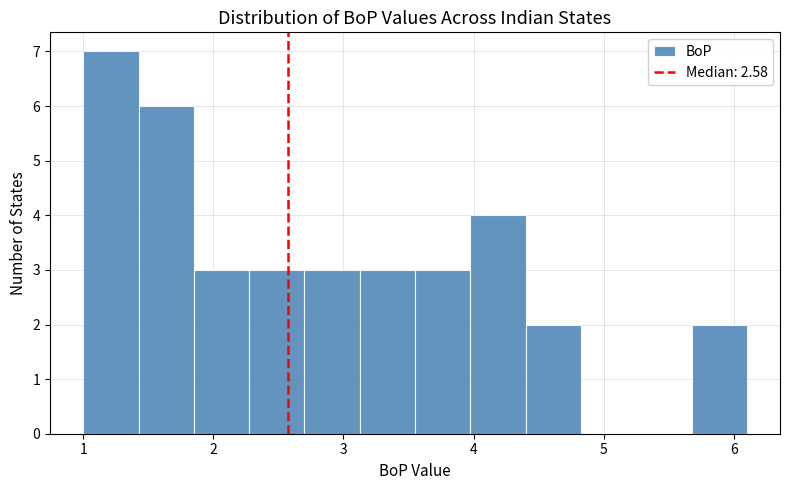

Over which range of the x-axis is the bar tallest?

1.0 to 1.4